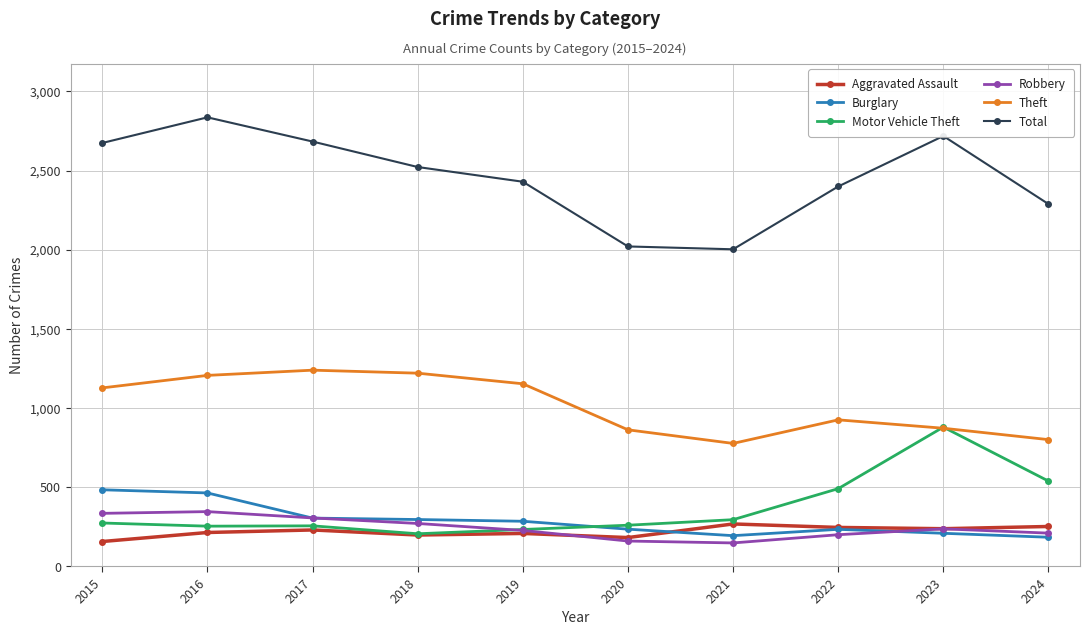

What is the difference between the Aggravated Assault values at 2017 and 2022?

16